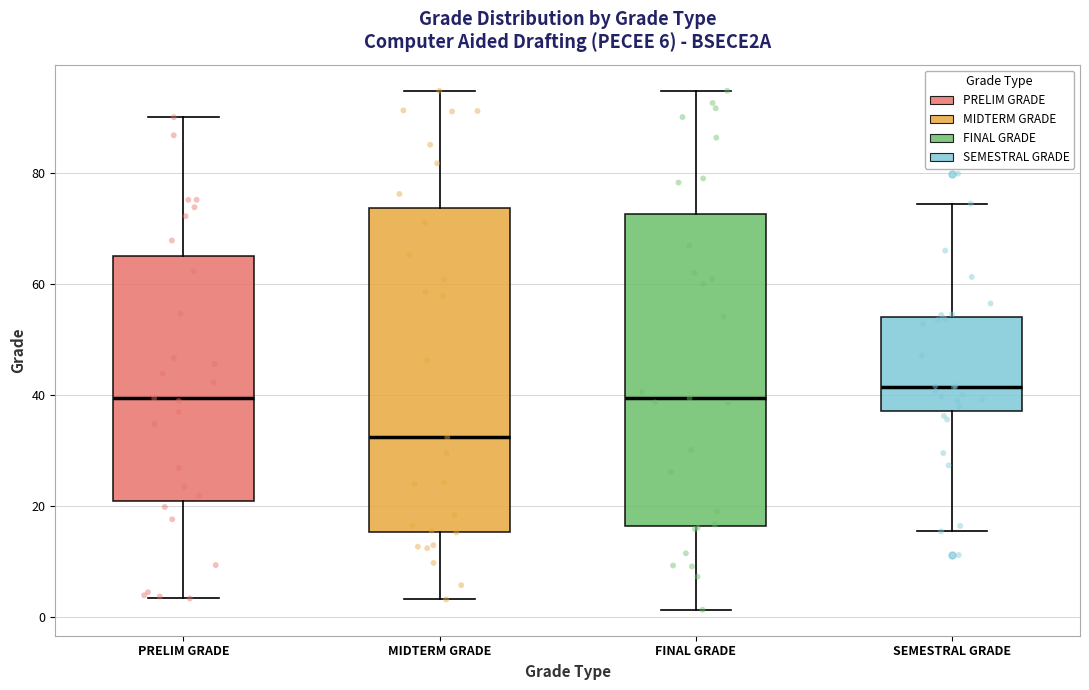

Which box's median line is the lowest?

MIDTERM GRADE